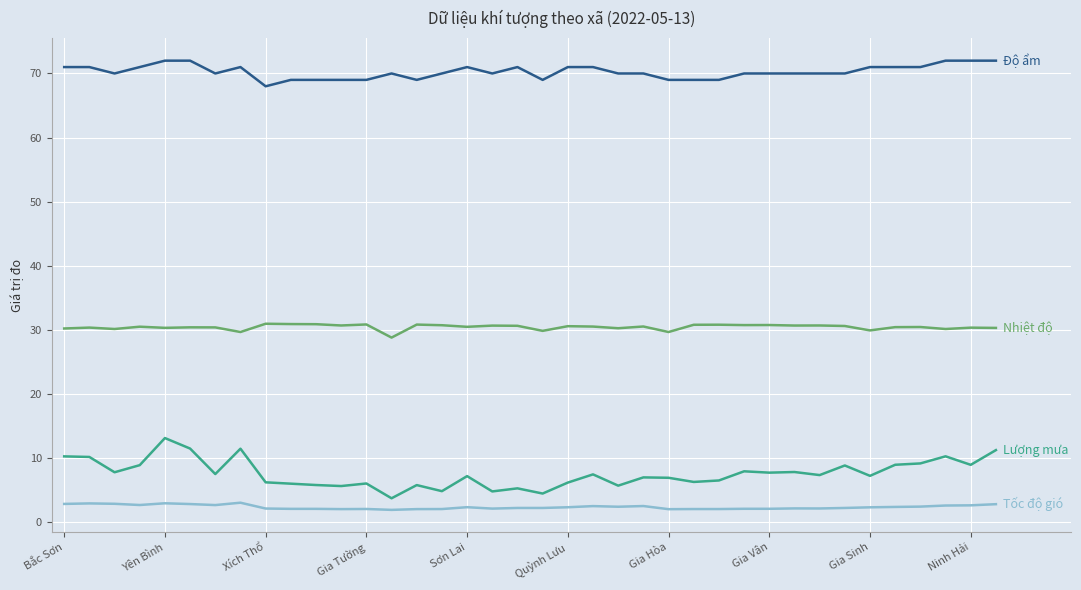

What is the smallest value displayed?

1.9